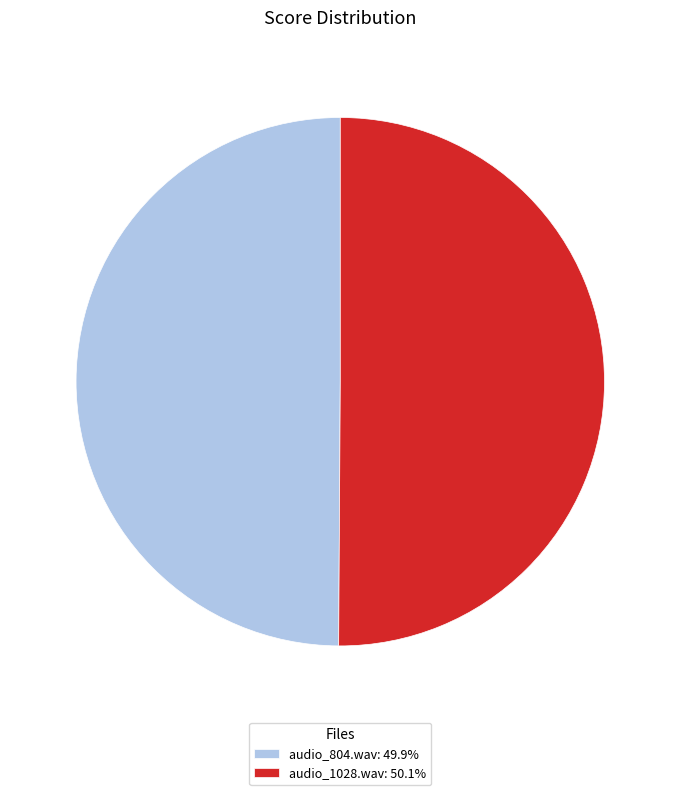

Approximately how many times larger is the value at audio_1028.wav compared to audio_804.wav?

1.0